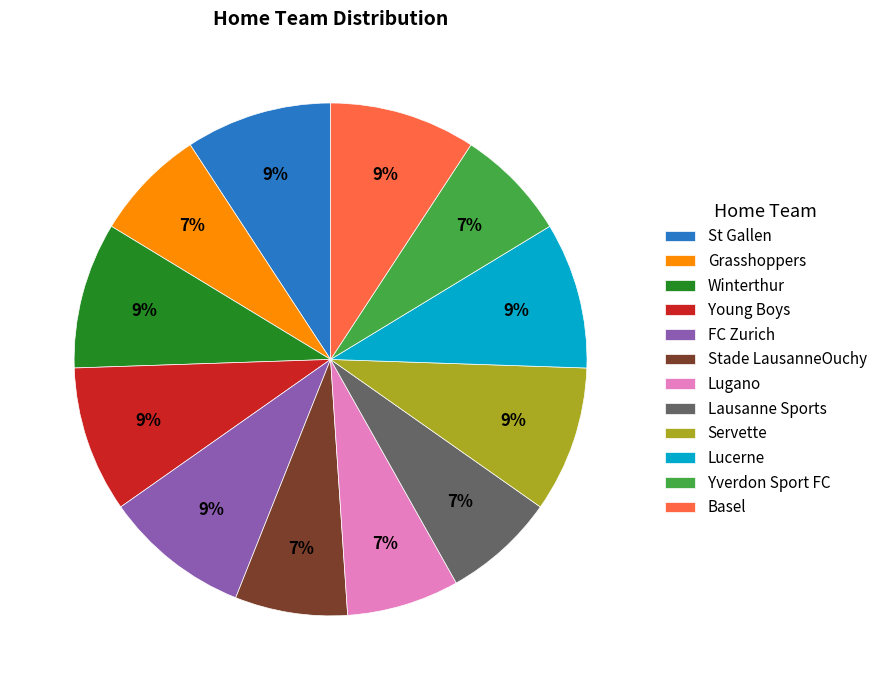

Combined, do Basel and Lausanne Sports account for over 50%?

No